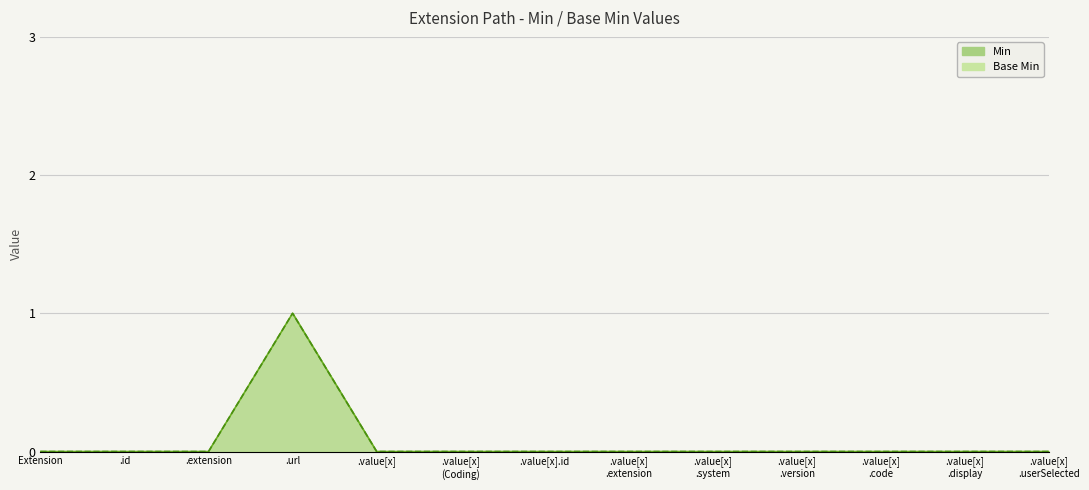

Where is Base Min nearest to the value 0?

Extension